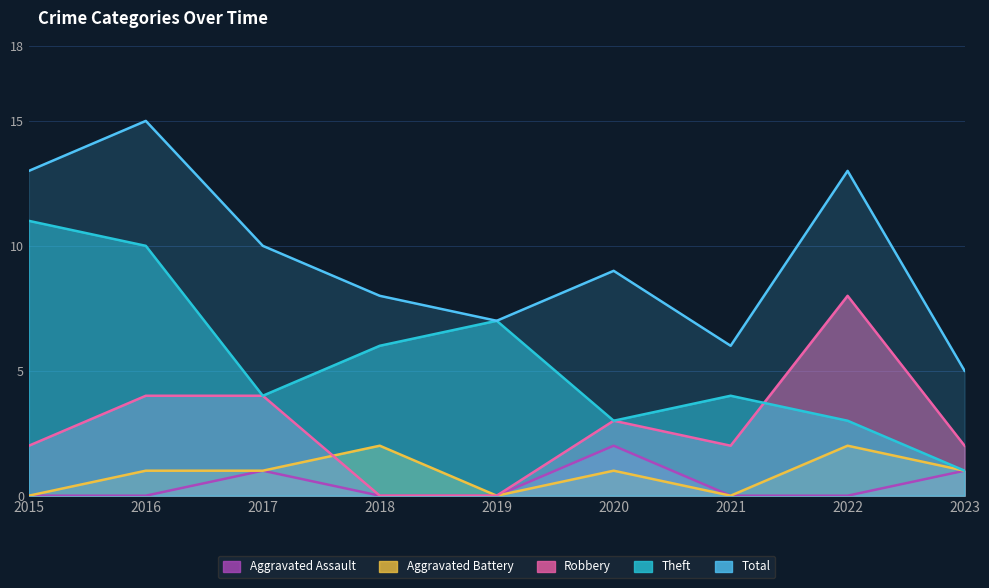

Which series has the widest spread of values?

Theft